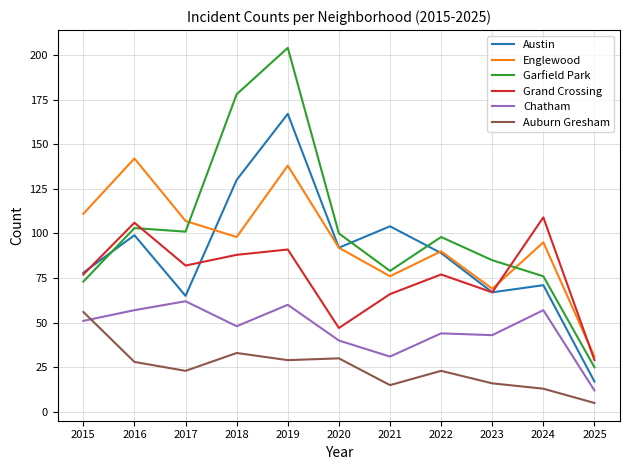

Is it true that Auburn Gresham equals 15 at 2021?

True